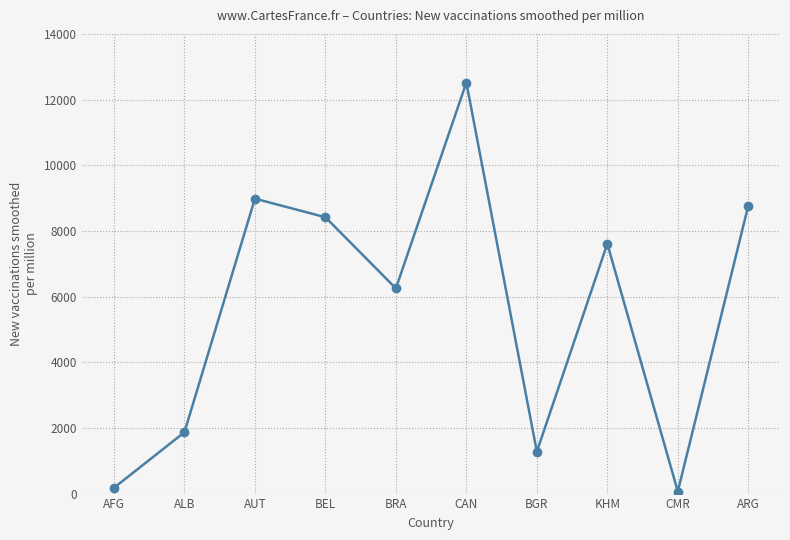

Reading left to right, extract all data points from this chart.

175	1868	8983	8416	6249	12517	1277	7609	63	8768